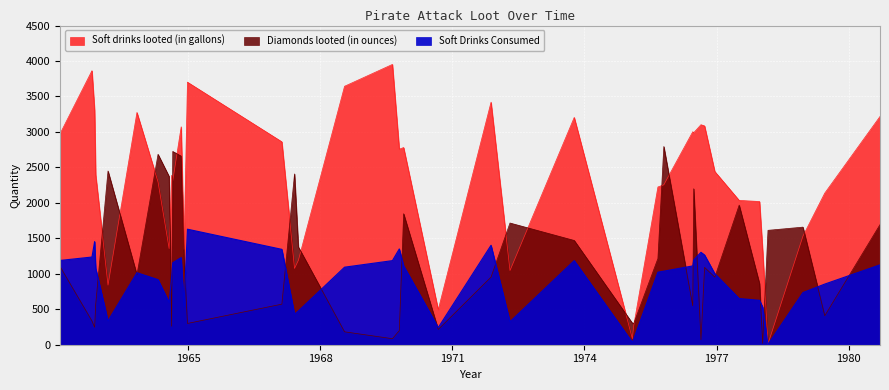

Which series has the largest total across all categories?

Soft drinks looted (in gallons)